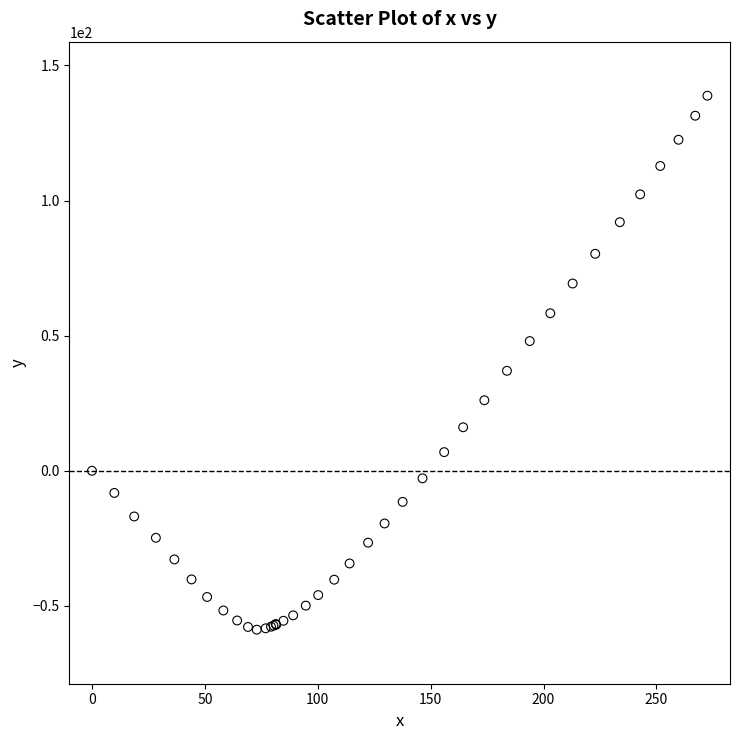

What Y value in the scatter plot is closest to 40?

37.0